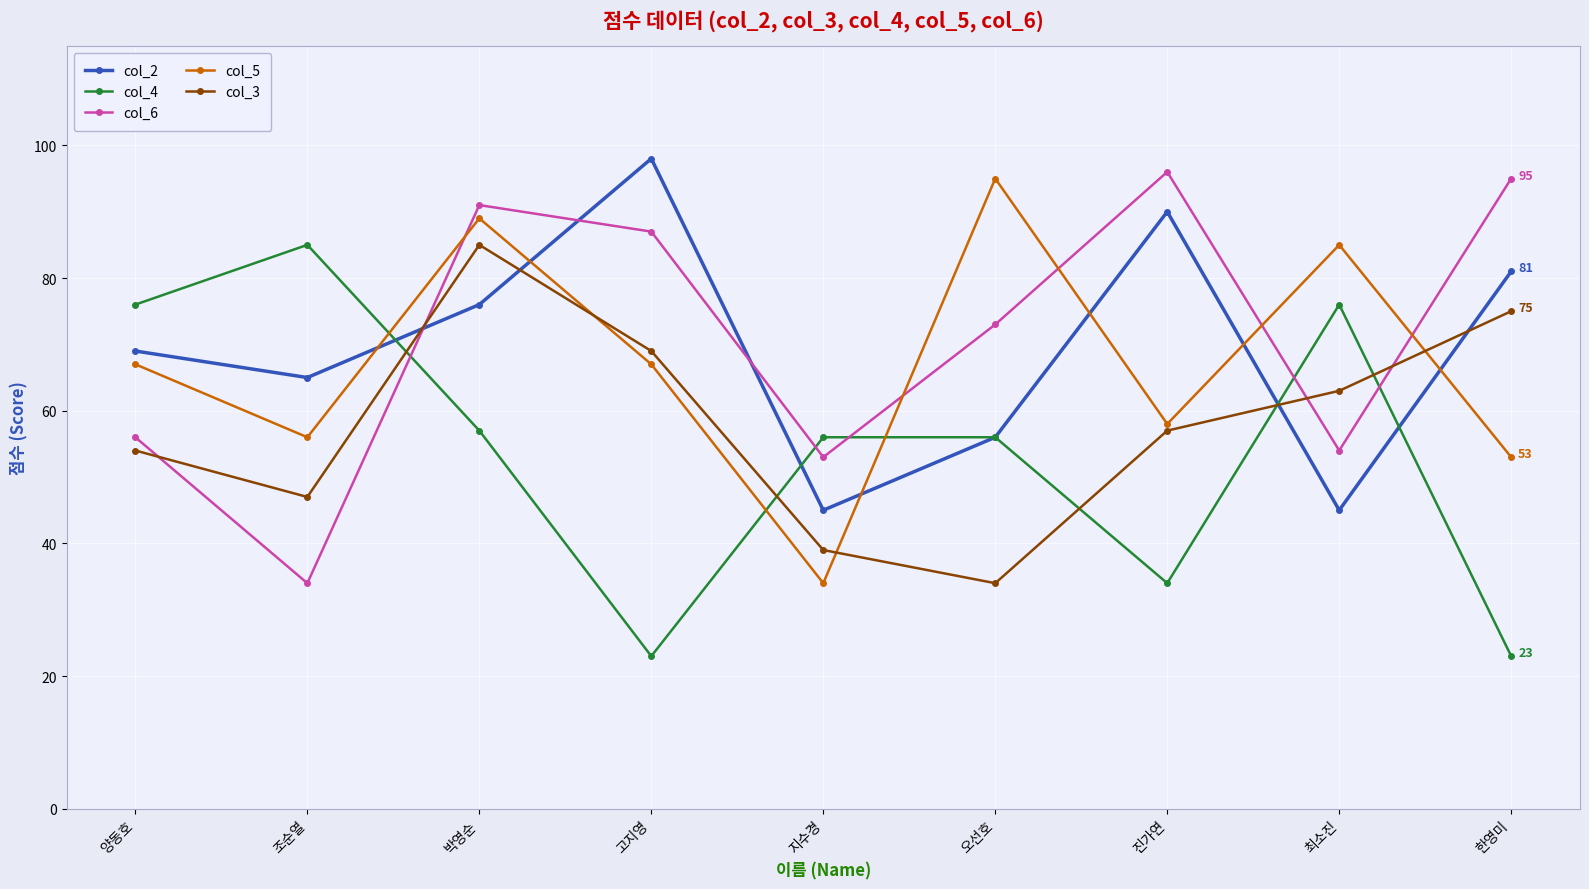

What is the sum of the col_2 values at 고지영 and 최소진?

143